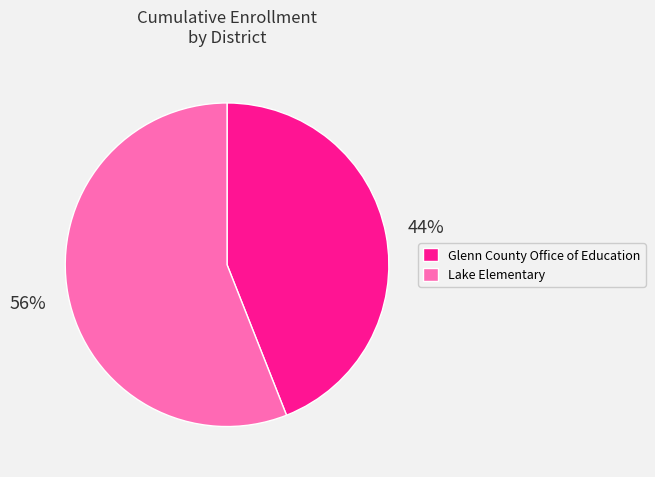

Which has a higher value, Lake Elementary or Glenn County Office of Education?

Lake Elementary